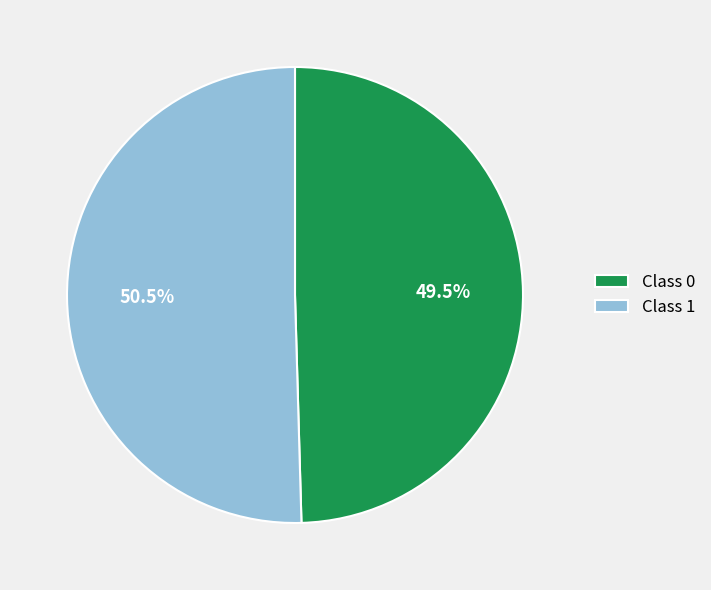

Which category has the biggest portion of the pie?

Class 1